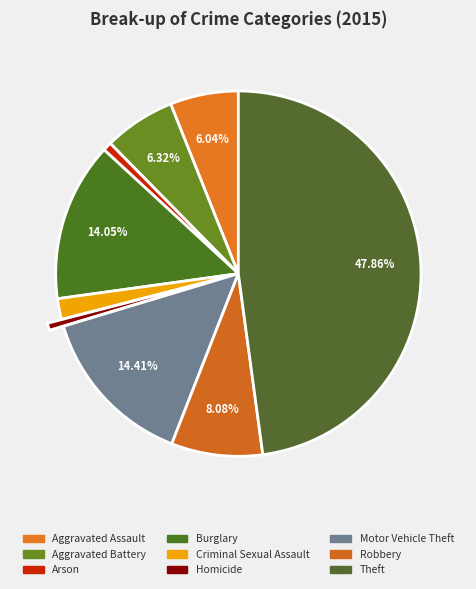

To the nearest percent, what percentage of the pie is Theft?

48%